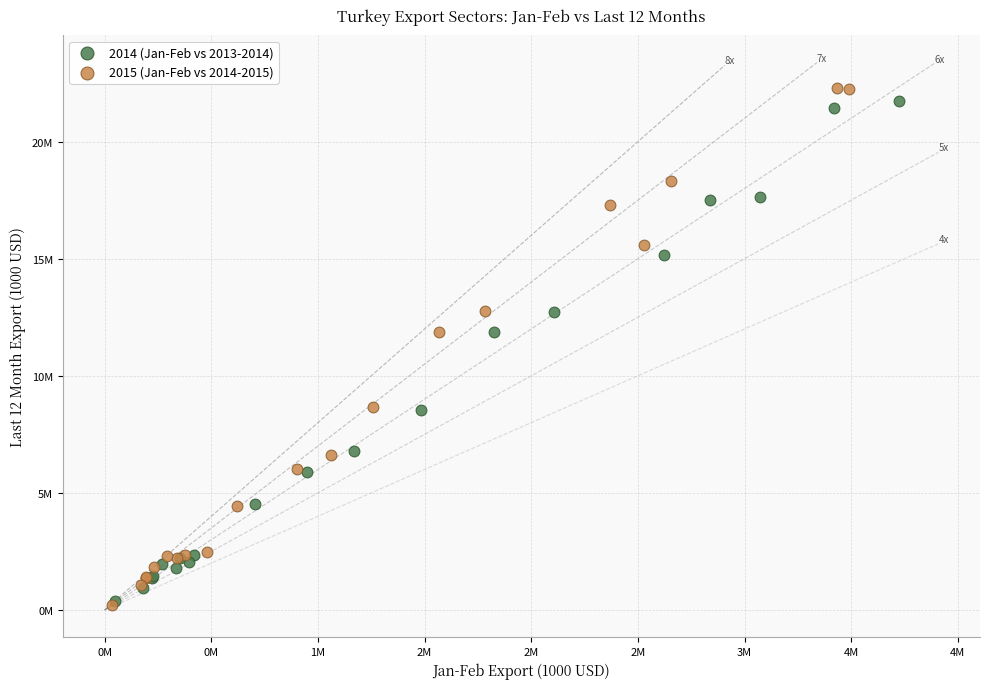

What are all the series names shown in the legend?

2014 (Jan-Feb vs 2013-2014), 2015 (Jan-Feb vs 2014-2015)